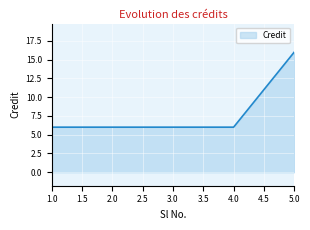

At which category does the chart reach its peak across all series?

5.0